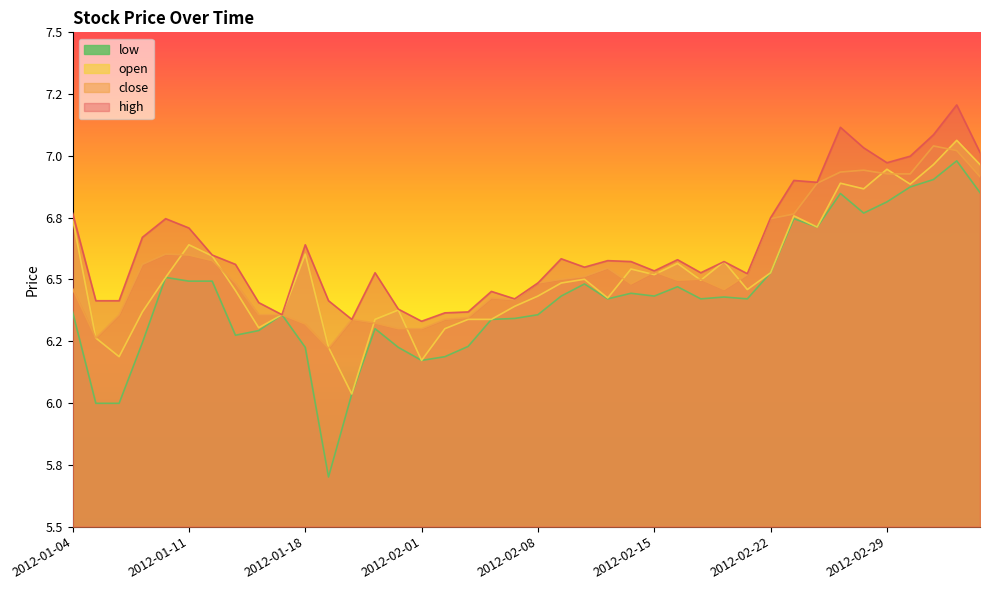

Reading left to right, what are all the values shown in this chart?

close: 6.5	6.3	6.4	6.6	6.6	6.6	6.6	6.5	6.4	6.4	6.3	6.2	6.3	6.3	6.3	6.3	6.3	6.3	6.4	6.4	6.5	6.5	6.5	6.5	6.5	6.5	6.5	6.5	6.5	6.5	6.7	6.8	6.9	6.9	6.9	6.9	6.9	7.0	7.0	6.9
open: 6.7	6.3	6.2	6.4	6.5	6.6	6.6	6.5	6.3	6.4	6.6	6.2	6.0	6.3	6.4	6.2	6.3	6.3	6.3	6.4	6.4	6.5	6.5	6.4	6.5	6.5	6.6	6.5	6.6	6.5	6.5	6.8	6.7	6.9	6.9	6.9	6.9	7.0	7.1	7.0
high: 6.8	6.4	6.4	6.7	6.7	6.7	6.6	6.6	6.4	6.4	6.6	6.4	6.3	6.5	6.4	6.3	6.4	6.4	6.5	6.4	6.5	6.6	6.5	6.6	6.6	6.5	6.6	6.5	6.6	6.5	6.7	6.9	6.9	7.1	7.0	7.0	7.0	7.1	7.2	7.0
low: 6.4	6.0	6.0	6.2	6.5	6.5	6.5	6.3	6.3	6.4	6.2	5.7	6.0	6.3	6.2	6.2	6.2	6.2	6.3	6.3	6.4	6.4	6.5	6.4	6.4	6.4	6.5	6.4	6.4	6.4	6.5	6.7	6.7	6.8	6.8	6.8	6.9	6.9	7.0	6.9